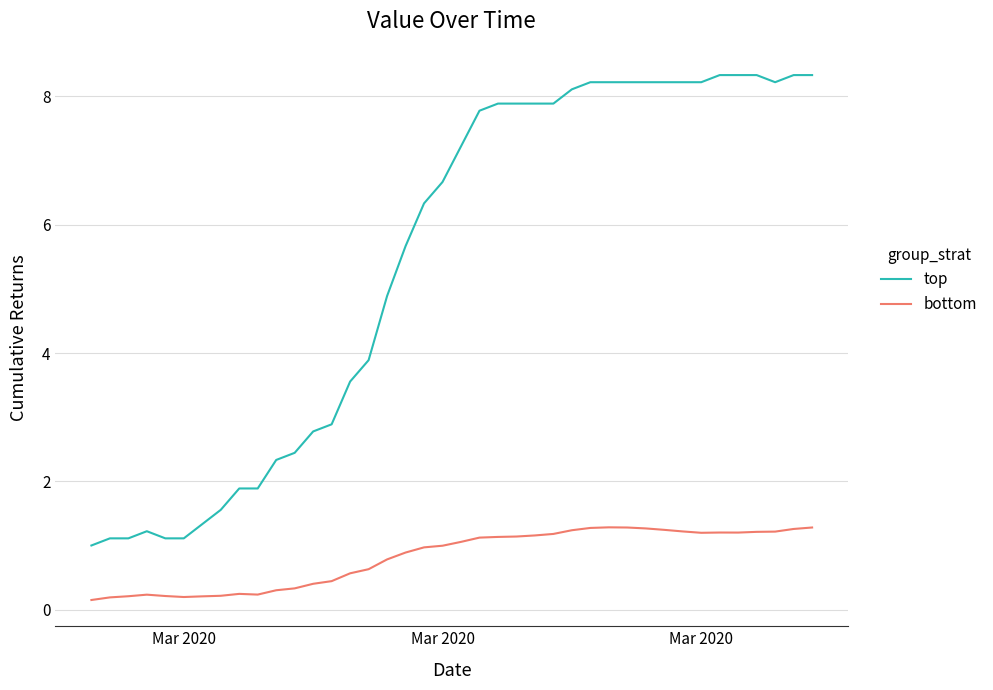

Count the number of data series in this chart.

2